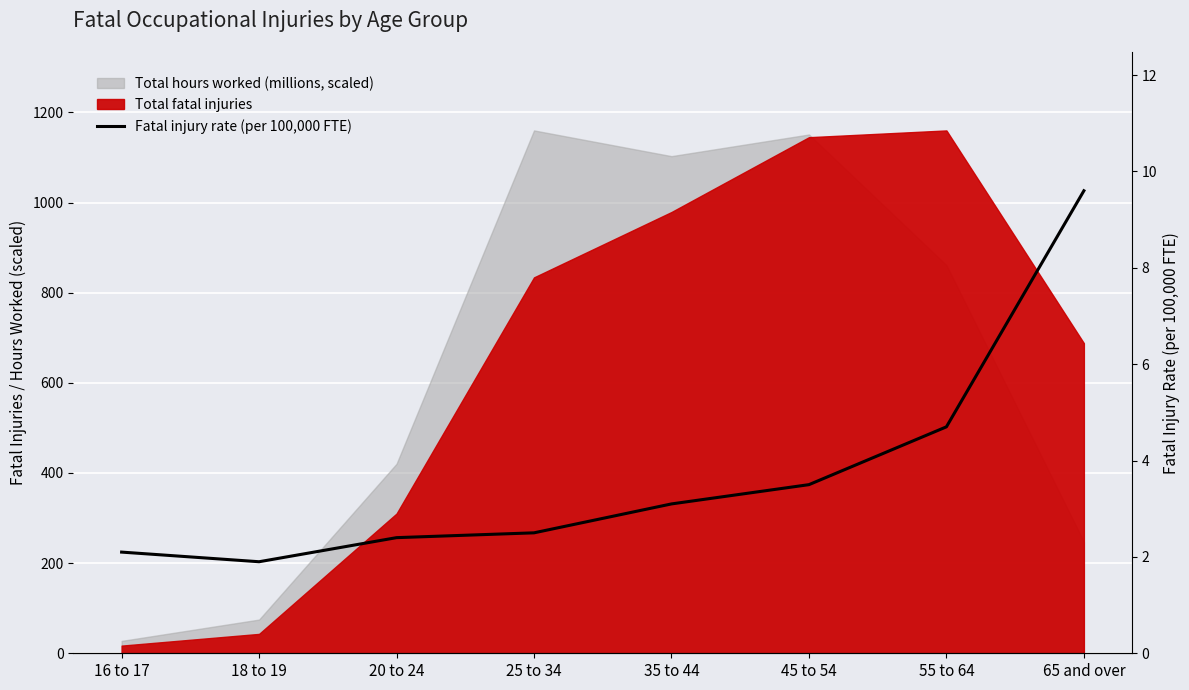

What is the label of the 2nd point from the right?

55 to 64